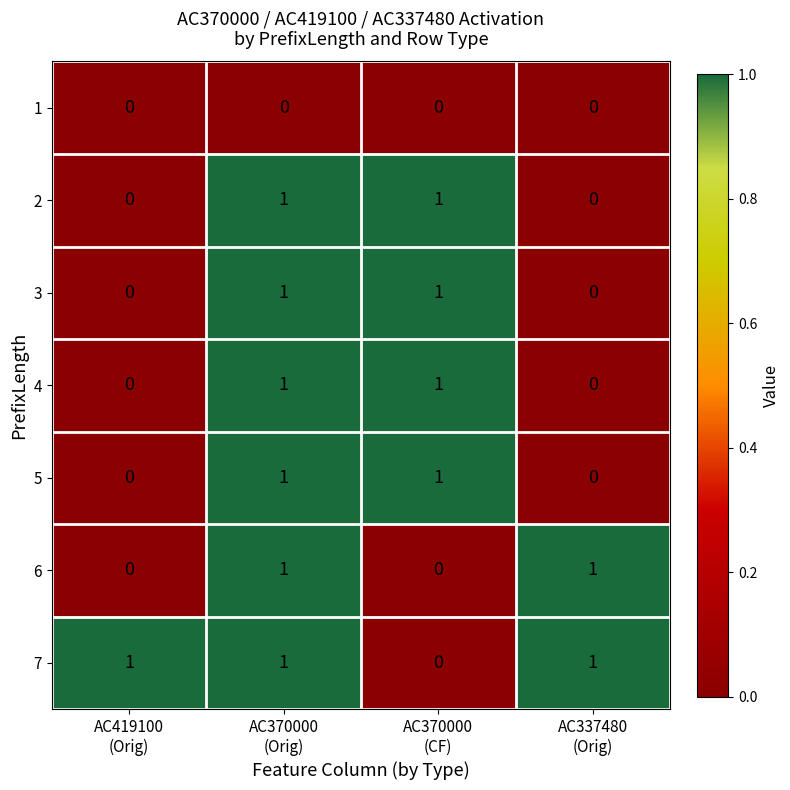

Count the number of data series in this chart.

7